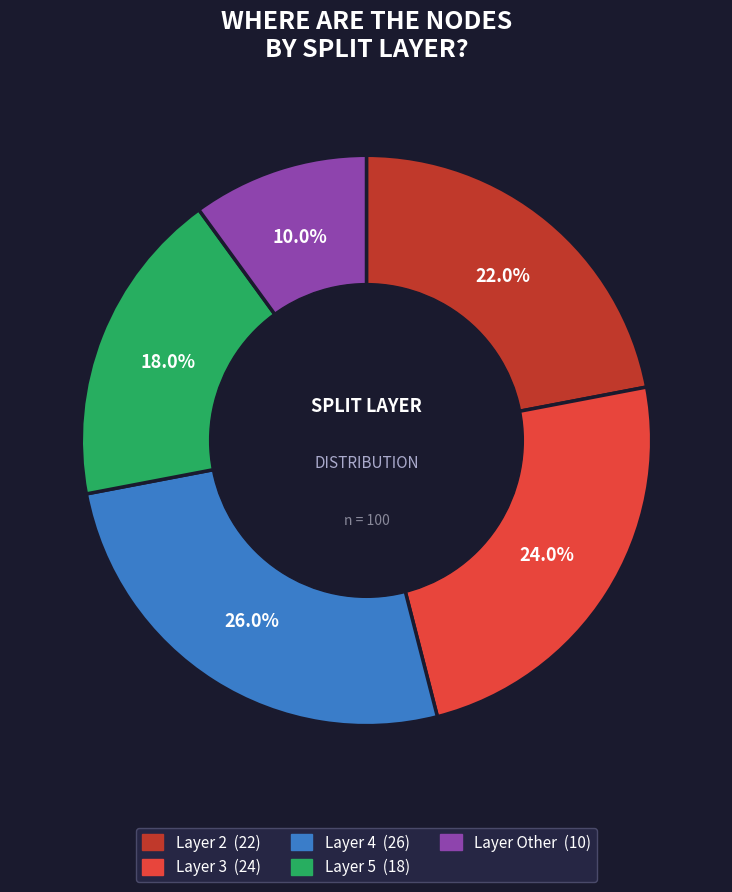

Is there a majority slice in this chart?

No